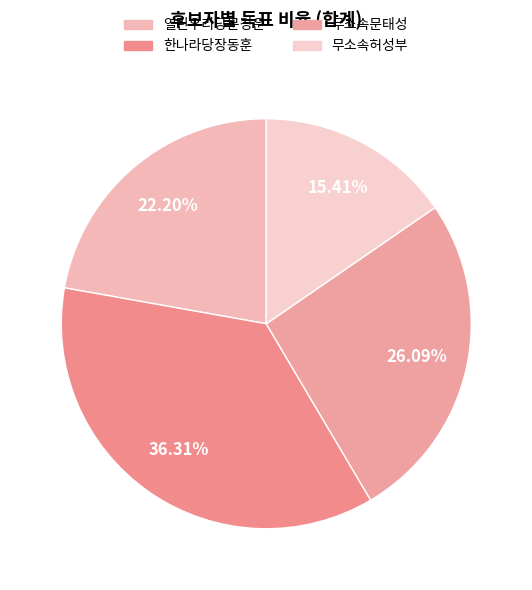

Count the number of slices in the pie.

4